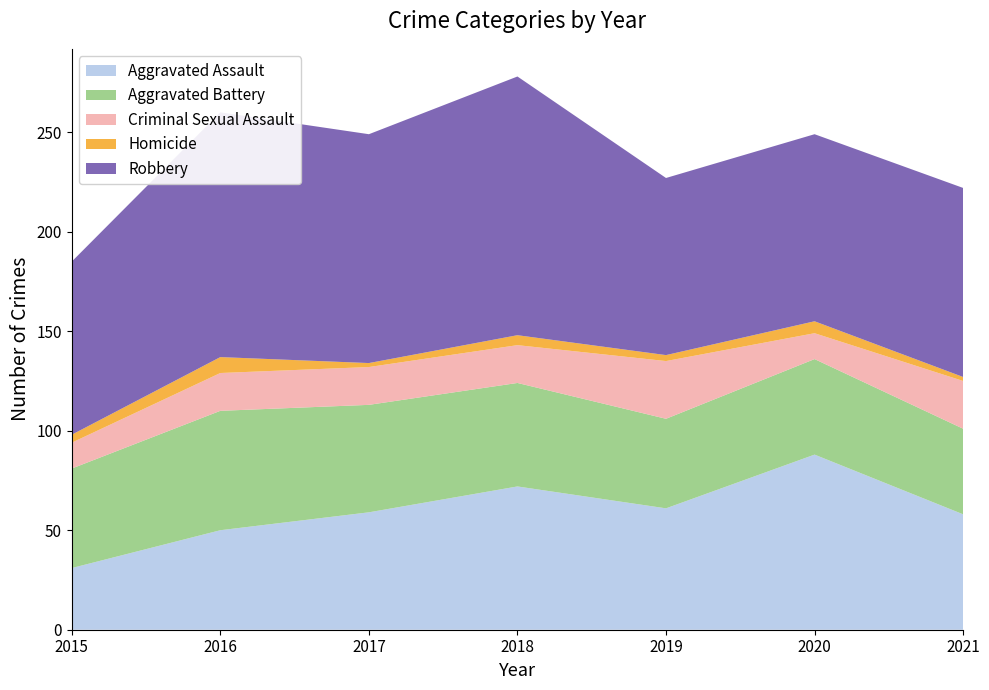

Reading left to right, what are all the values shown in this chart?

Aggravated Assault: 2015=31	2016=50	2017=59	2018=72	2019=61	2020=88	2021=58
Aggravated Battery: 2015=50	2016=60	2017=54	2018=52	2019=45	2020=48	2021=43
Criminal Sexual Assault: 2015=13	2016=19	2017=19	2018=19	2019=29	2020=13	2021=24
Homicide: 2015=4	2016=8	2017=2	2018=5	2019=3	2020=6	2021=2
Robbery: 2015=87	2016=123	2017=115	2018=130	2019=89	2020=94	2021=95